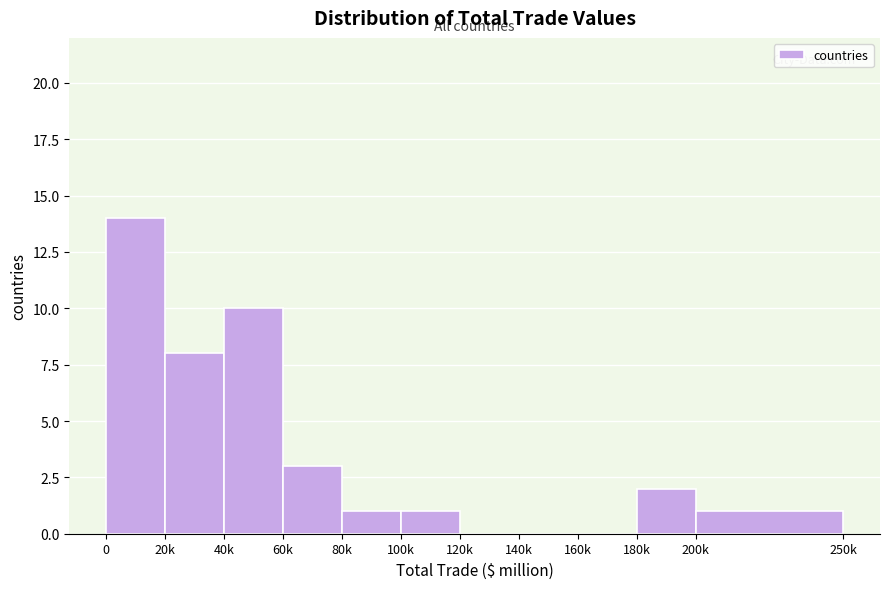

Reading right to left, what are all the values shown in this chart?

200k=1	180k=2	160k=0	140k=0	120k=0	100k=1	80k=1	60k=3	40k=10	20k=8	0=14